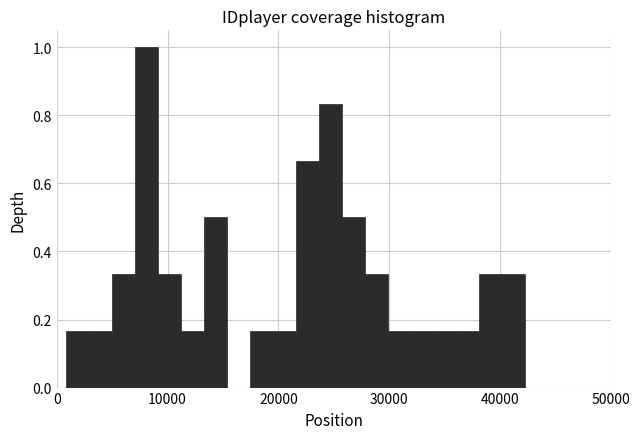

Read against the x-axis, roughly where is the centre of the tallest bar?

8000